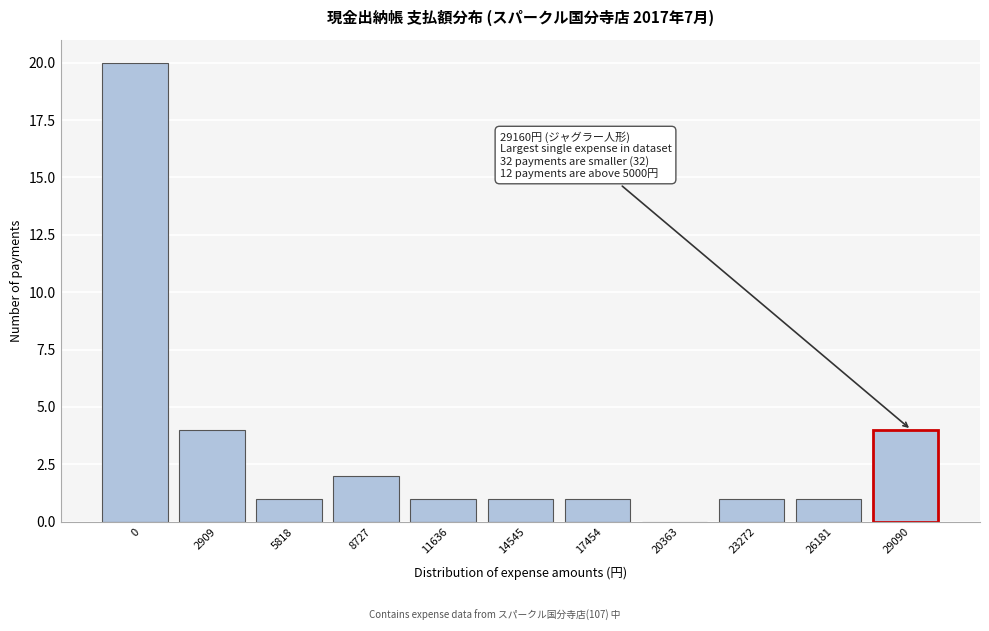

Reading left to right, what are all the values shown in this chart?

0=20	2909=4	5818=1	8727=2	11636=1	14545=1	17454=1	20363=0	23272=1	26181=1	29090=4